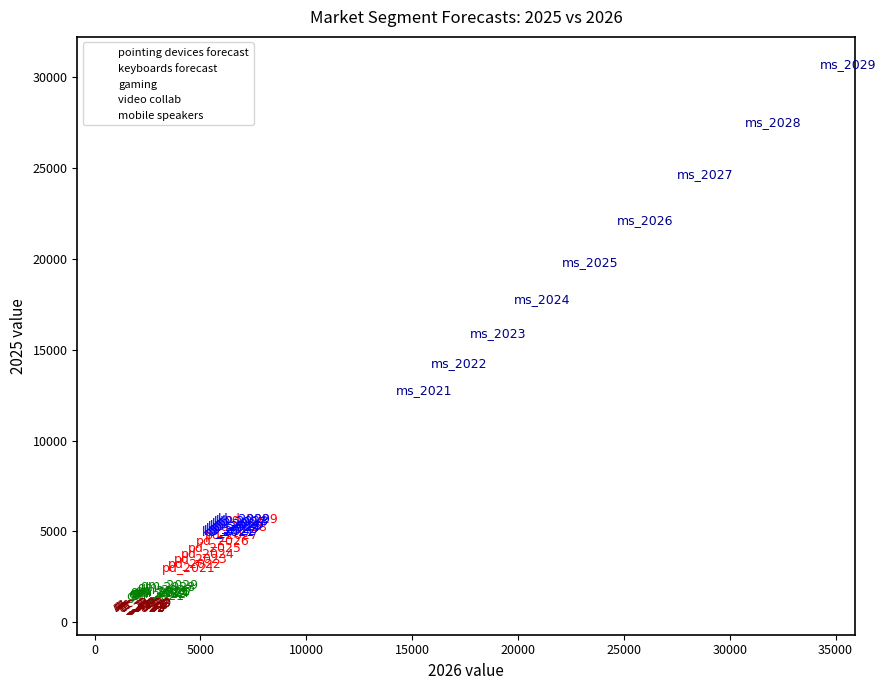

Which series contains the lowest Y value?

video collab